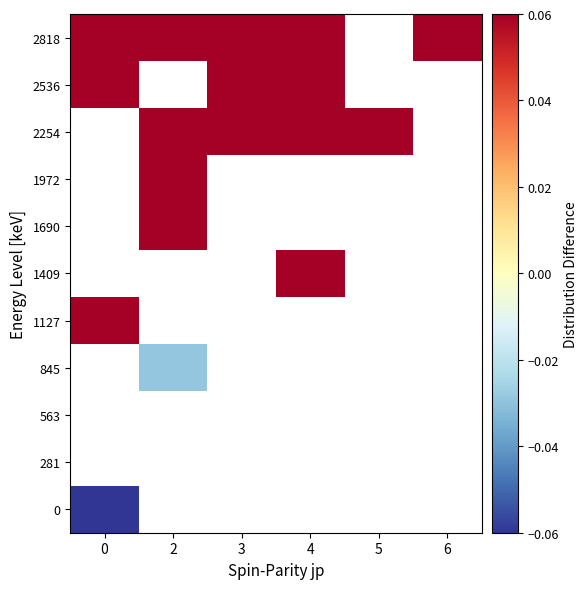

Count the number of data series in this chart.

11